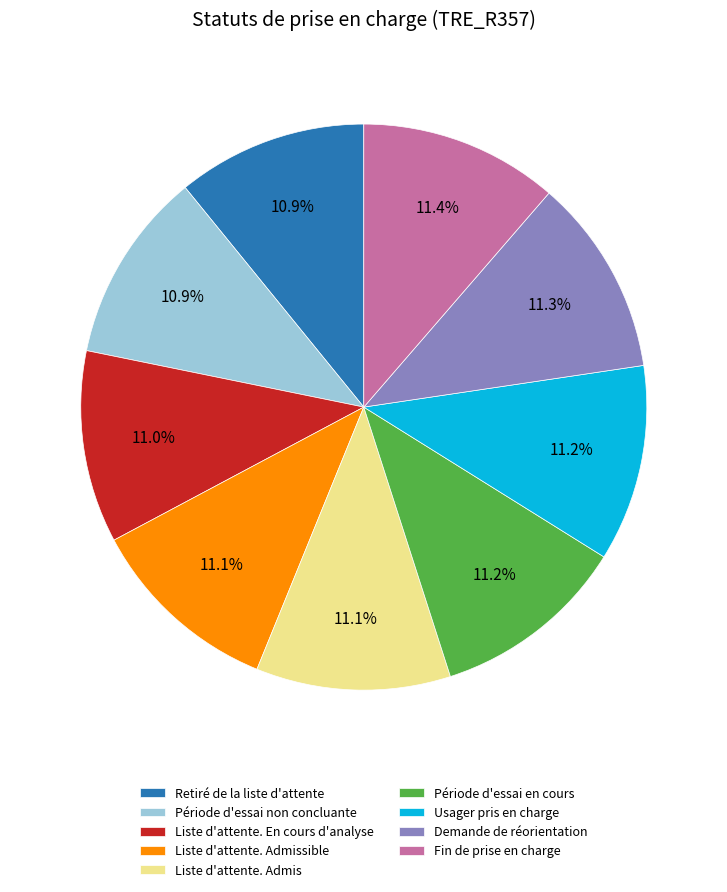

The Période d'essai en cours slice represents 17% of the pie. True or false?

False